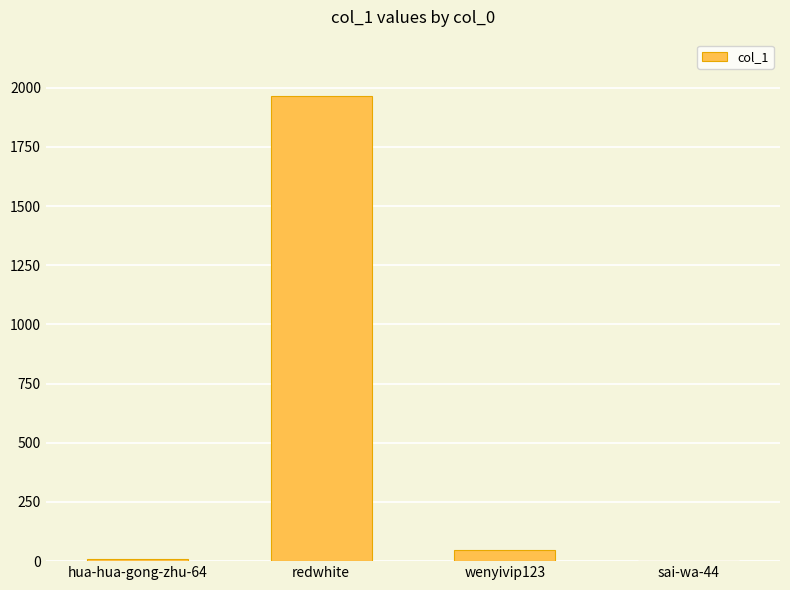

What is the greatest value displayed?

1967